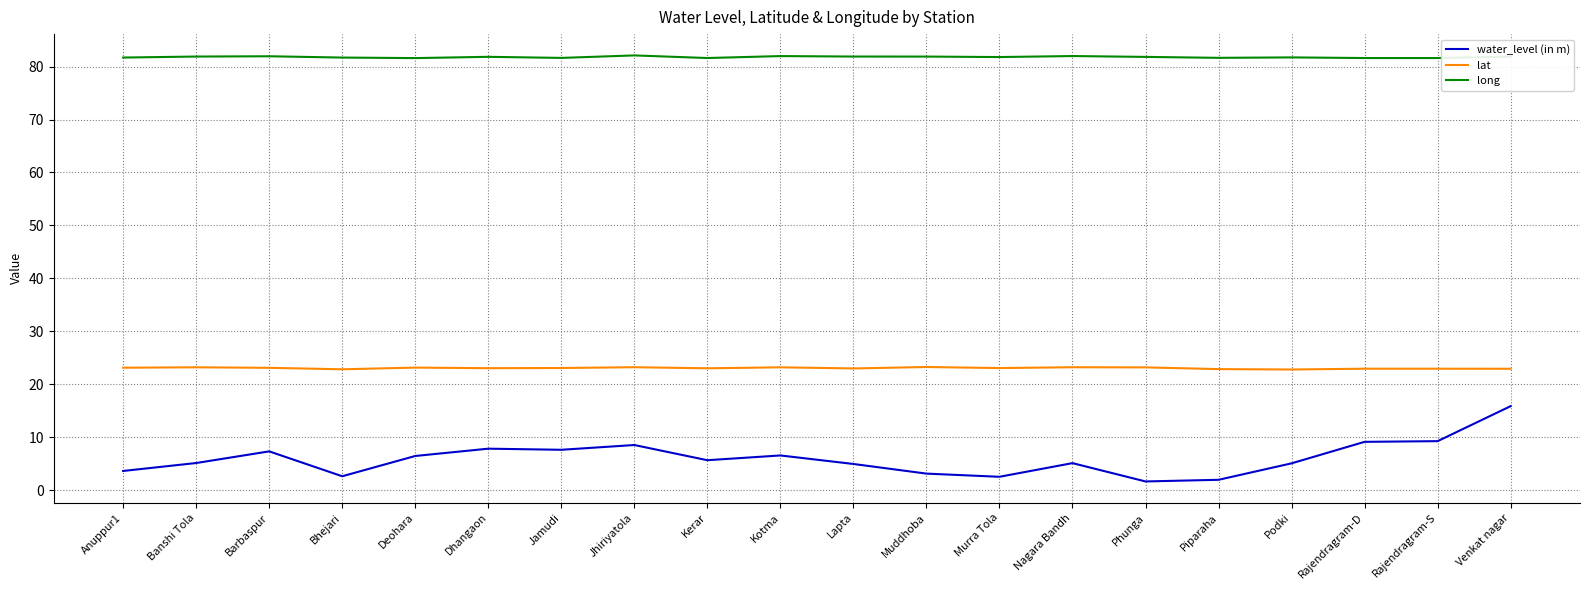

Which series has the largest range (max minus min)?

water_level (in m)